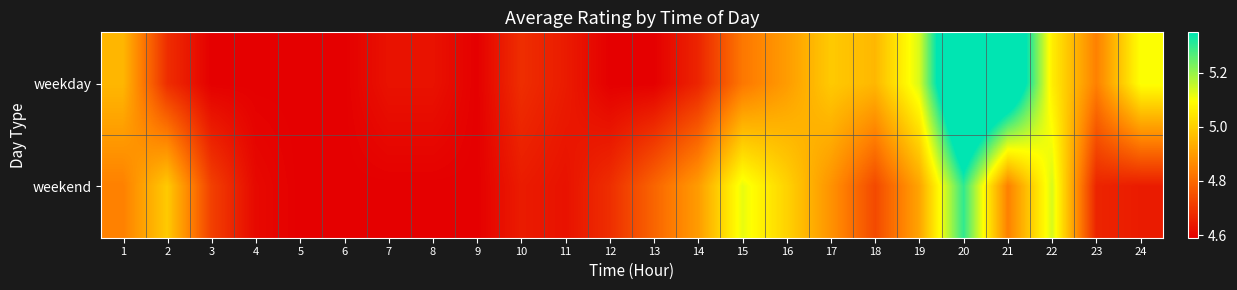

Which has a higher value, 21 or 23?

21